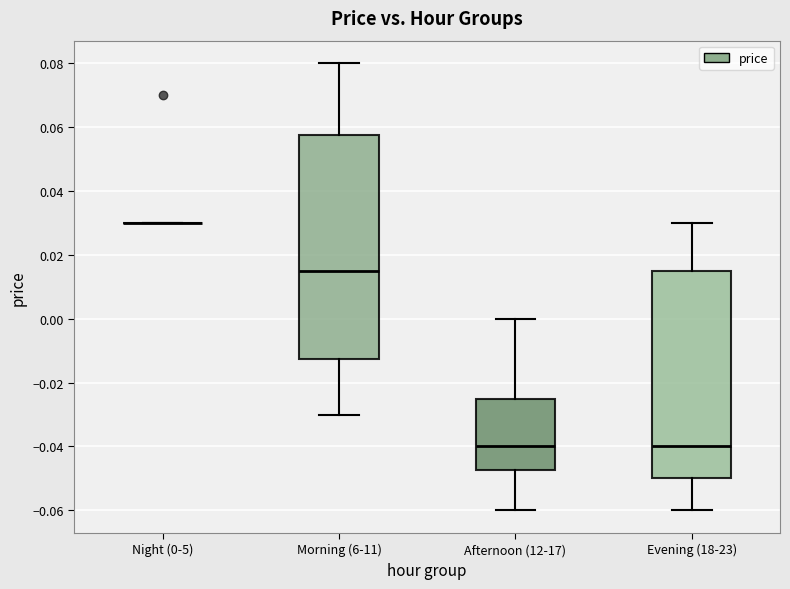

Reading left to right, transcribe this box plot: for each box, give where its median line is, the range the box spans, and where its two whiskers end, as read against the y-axis. The values are not printed on the chart, so give them approximately, as read against the axis.

Night (0-5): box collapsed to a line at 0.030, whiskers 0.030 to 0.030
Morning (6-11): median 0.016, box -0.012 to 0.058, whiskers -0.030 to 0.080
Afternoon (12-17): median -0.040, box -0.048 to -0.024, whiskers -0.060 to 0.000
Evening (18-23): median -0.040, box -0.050 to 0.016, whiskers -0.060 to 0.030